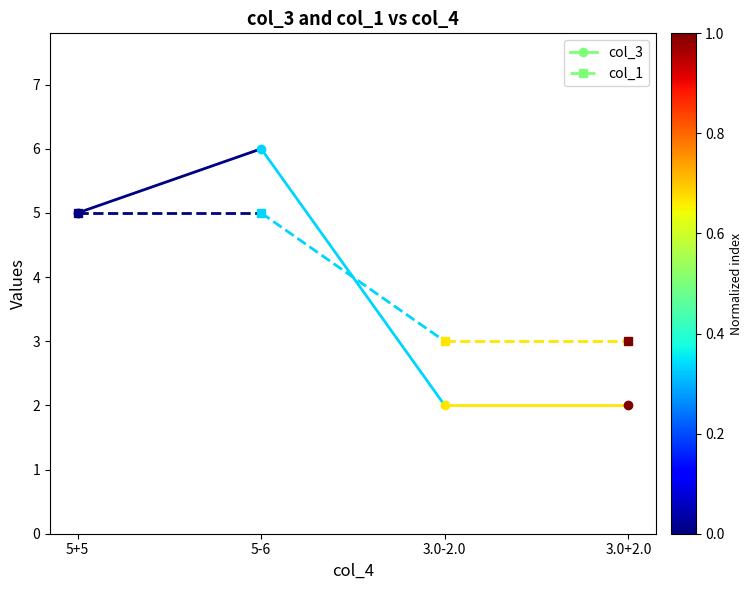

The value at 5-6 is 6. True or false?

True